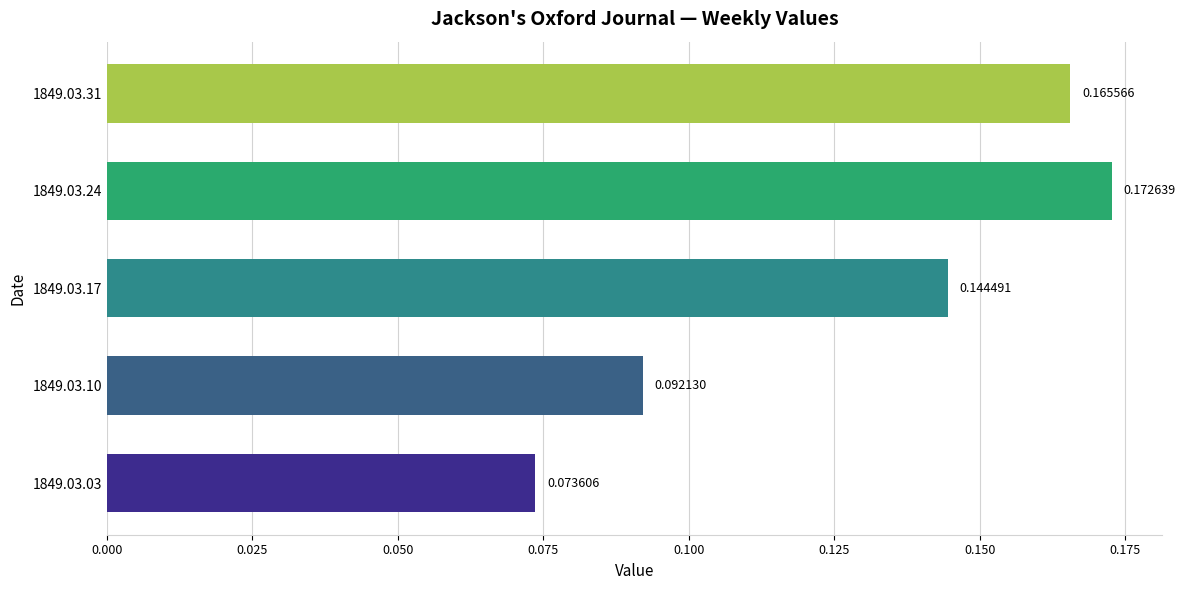

How many data points does each series have?

5